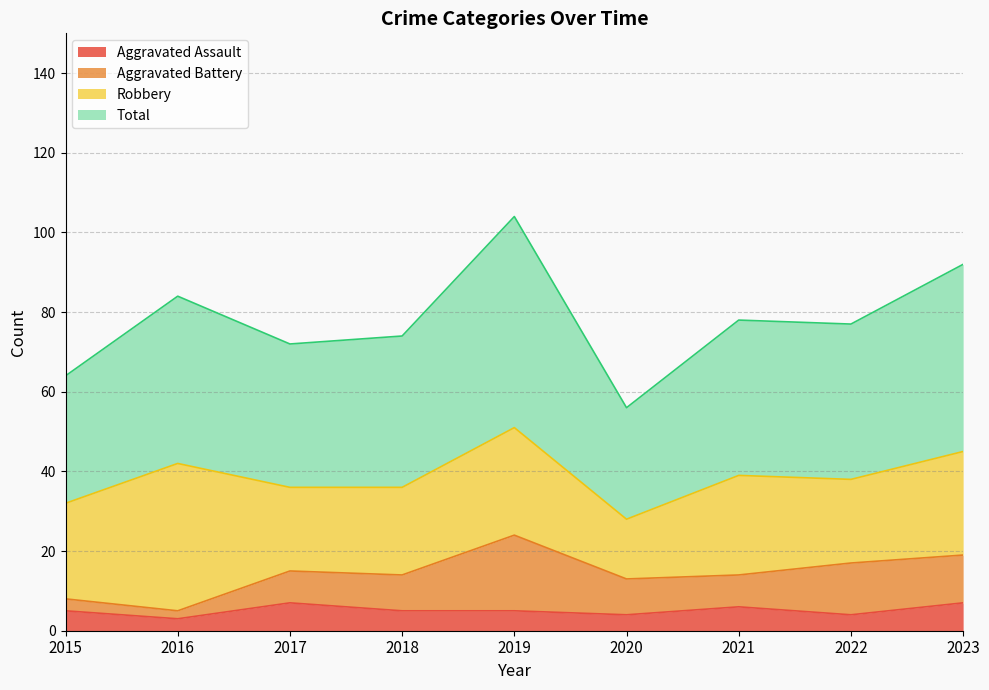

Is the value of Aggravated Assault at 2020 greater than the value of Total at 2017?

No